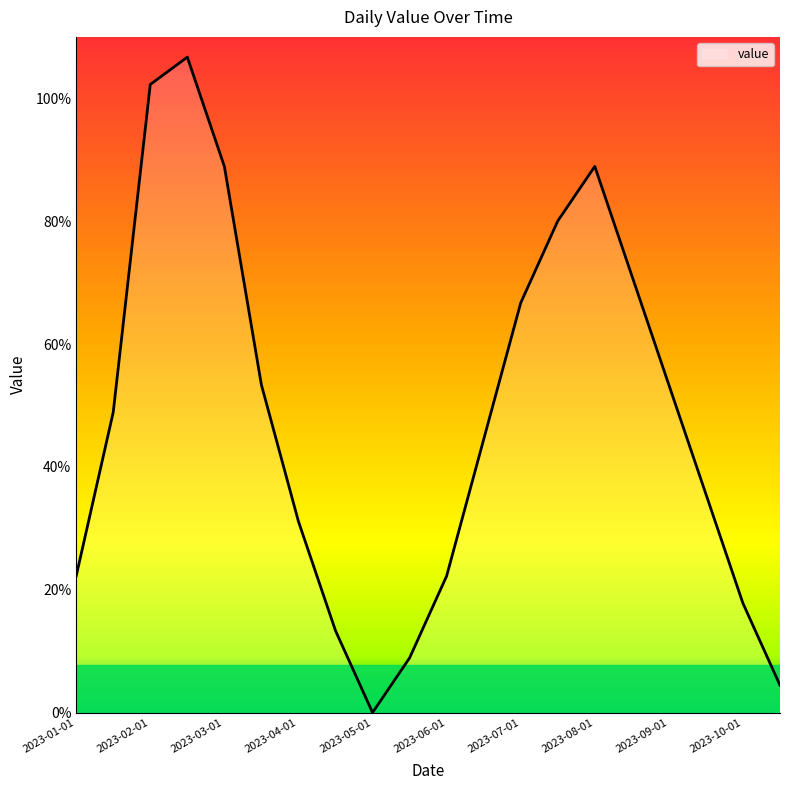

Does the chart display data point markers on the line(s)?

No